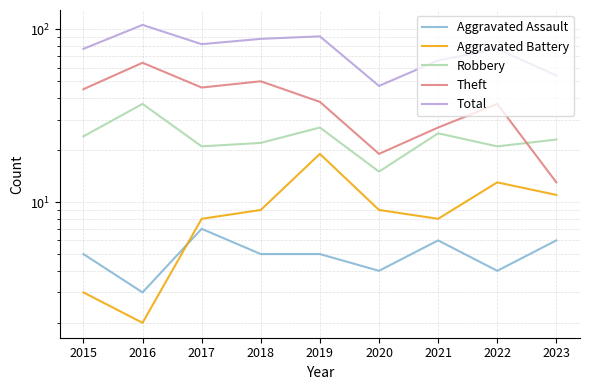

Which series changed the most between 2018 and 2019?

Theft